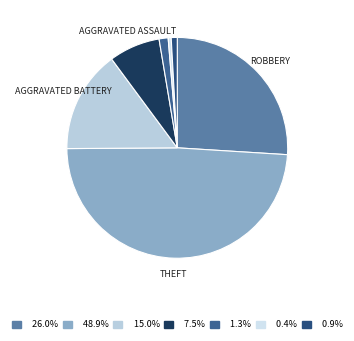

Count the number of slices in the pie.

7